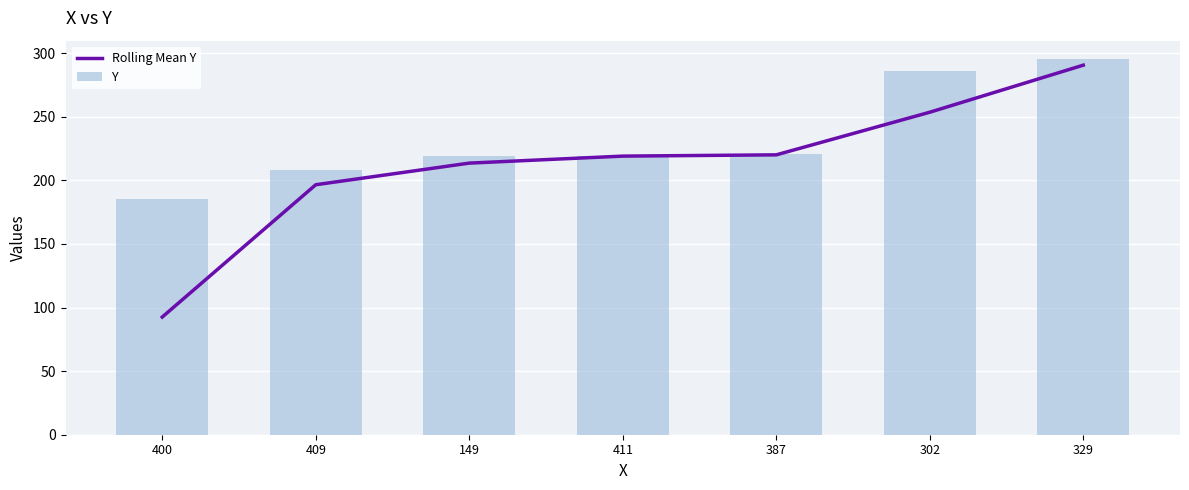

What is the difference between the highest and lowest values at 149?

5.5